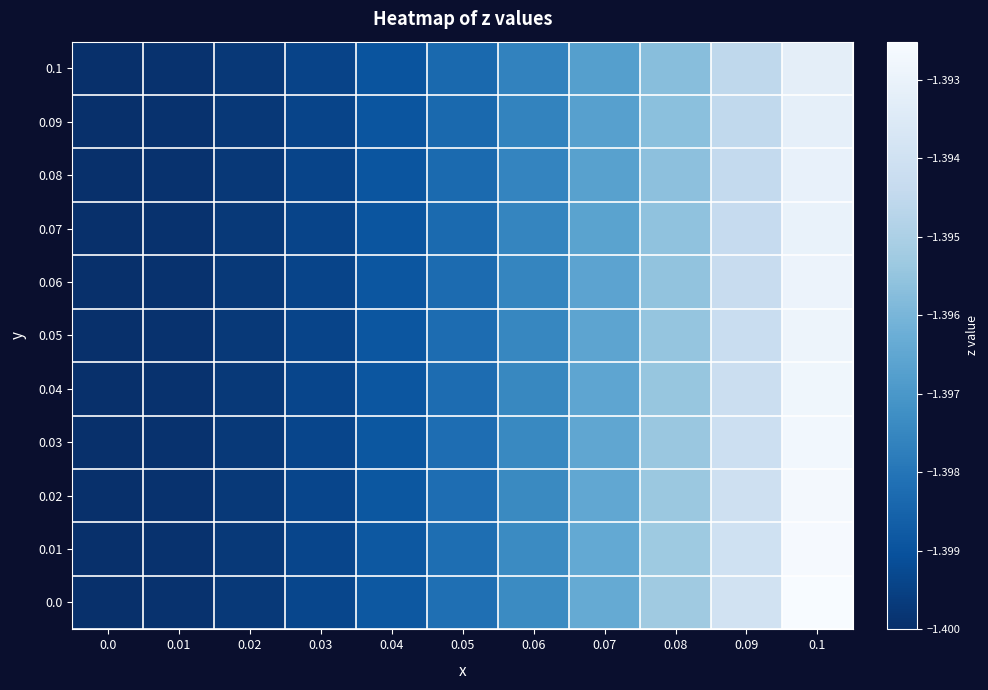

Rank the series by their maximum value, from highest to lowest.

0.0, 0.01, 0.02, 0.03, 0.04, 0.05, 0.06, 0.07, 0.08, 0.09, 0.1